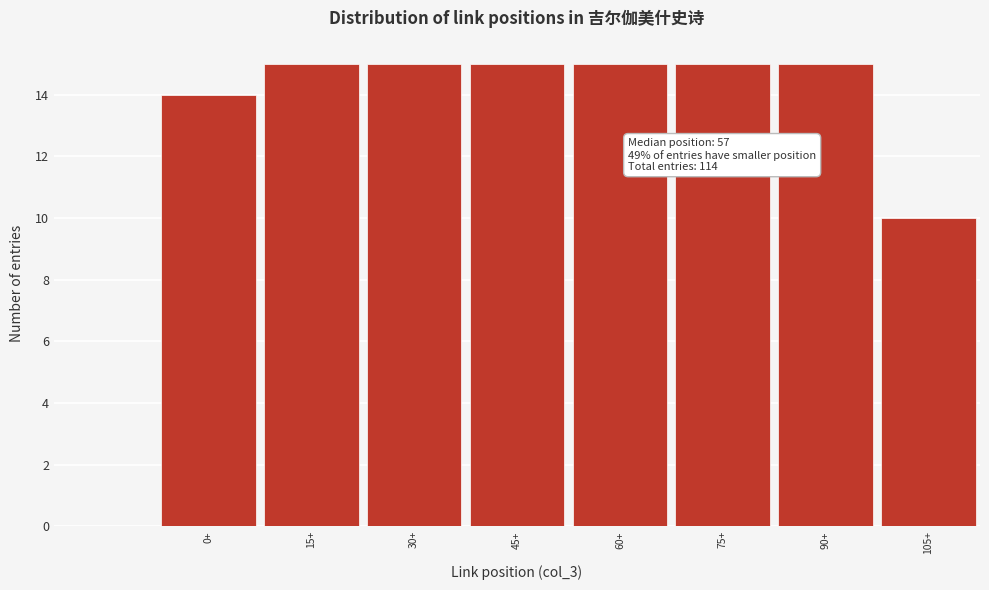

Reading left to right, extract all data points from this chart.

14	15	15	15	15	15	15	10